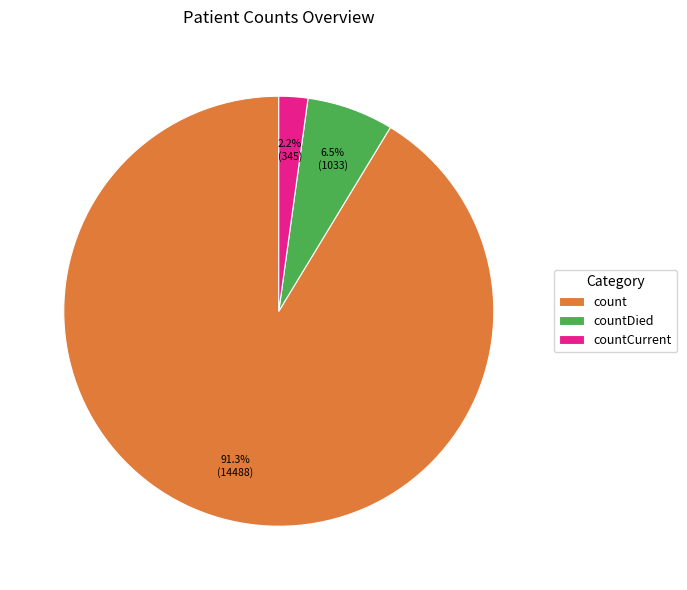

To the nearest percent, what percentage of the pie is countCurrent?

2%